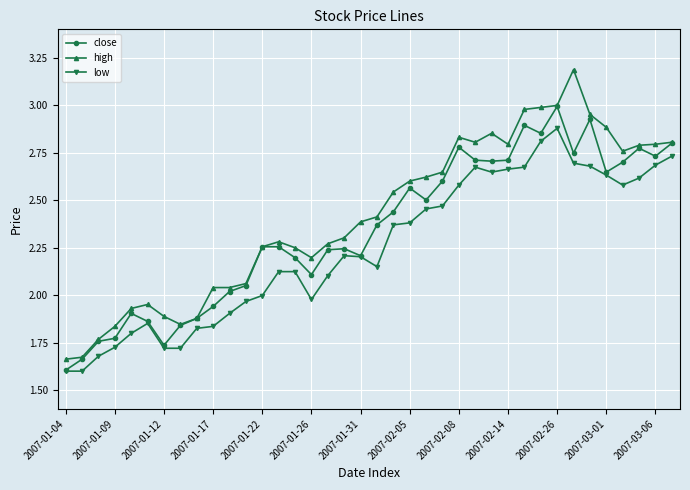

True or false: low has more than 1 points higher than both neighbors.

True